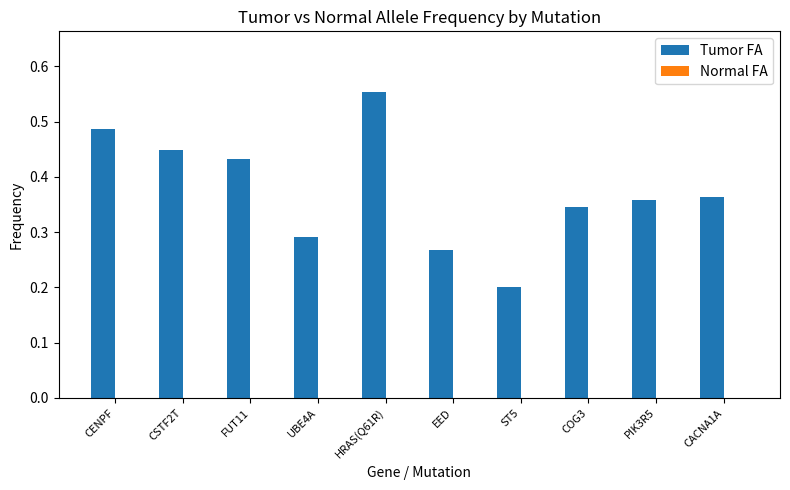

What position from the right is ST5?

4